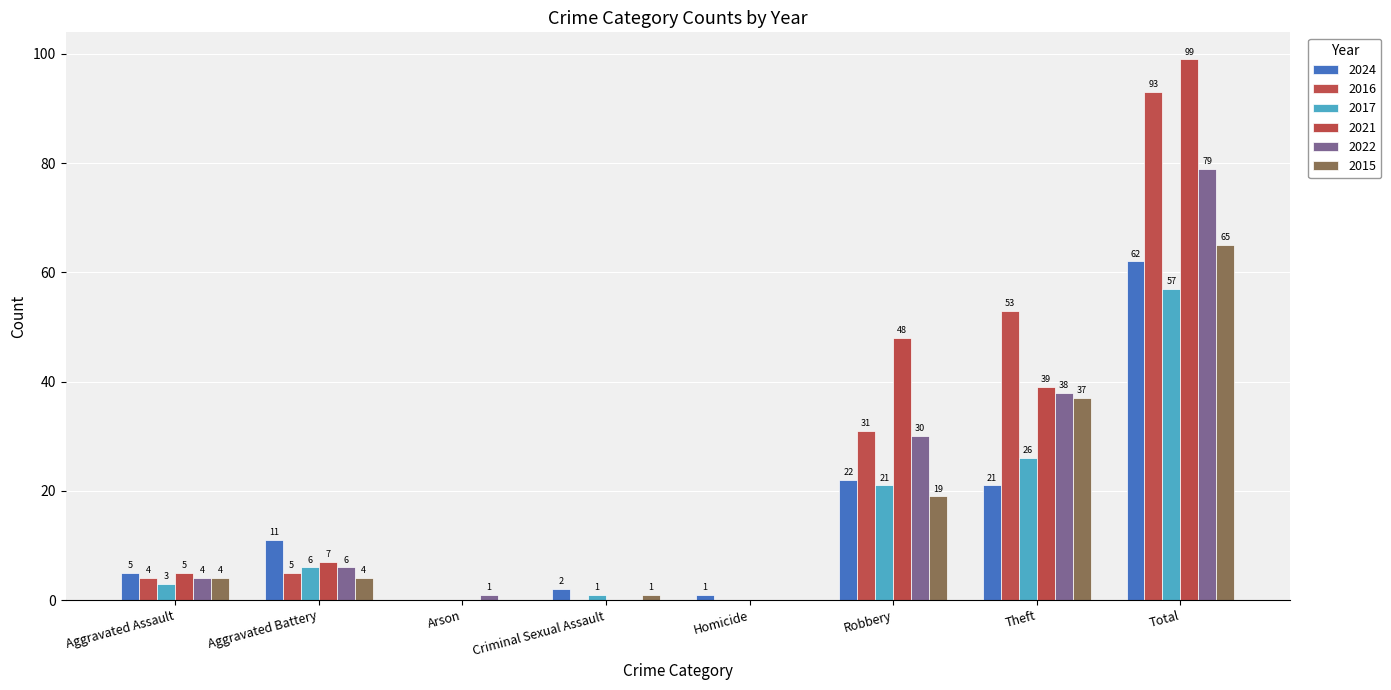

At which category is the sum across all series the highest?

Total